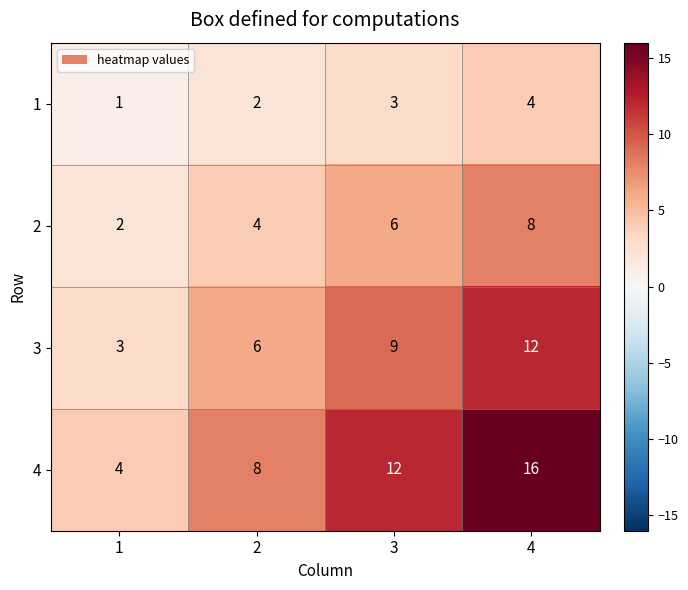

What is the difference between the 1 values at 1 and 4?

3